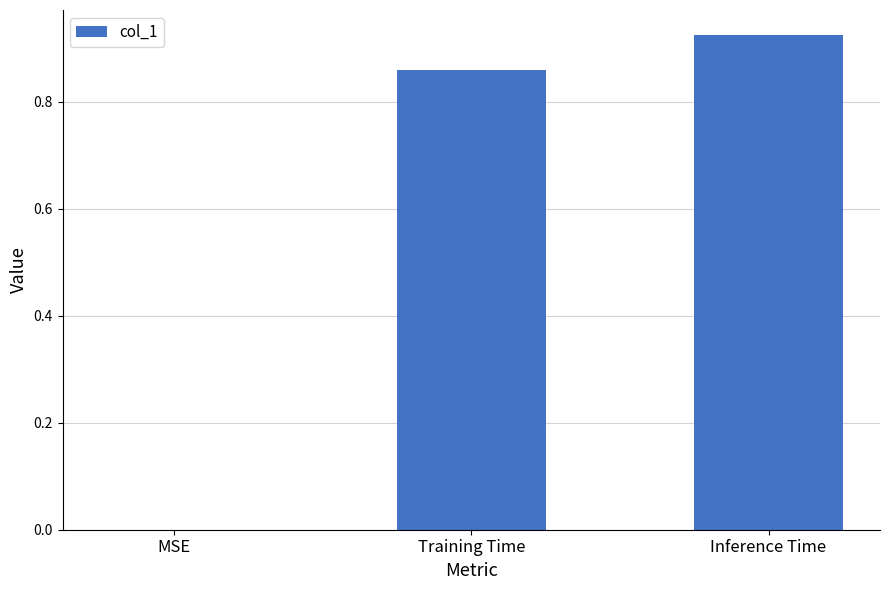

Between Inference Time and MSE, which is larger?

Inference Time